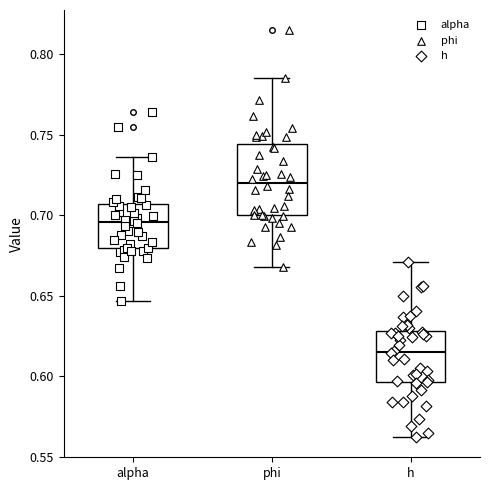

Which box is the tallest, from its lower edge to its upper edge?

phi